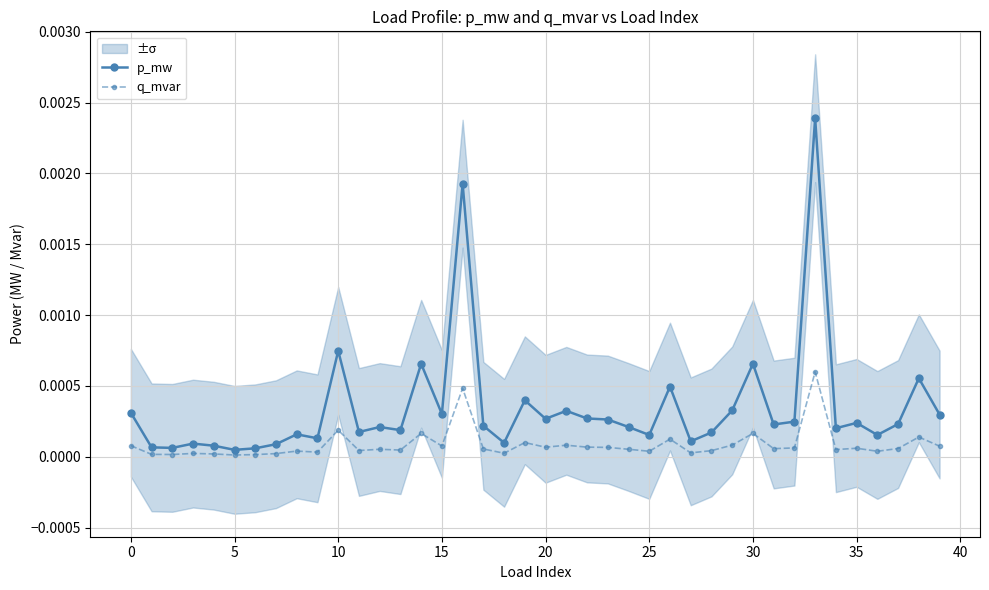

True or false: p_mw has more than 2 interior local peaks.

True